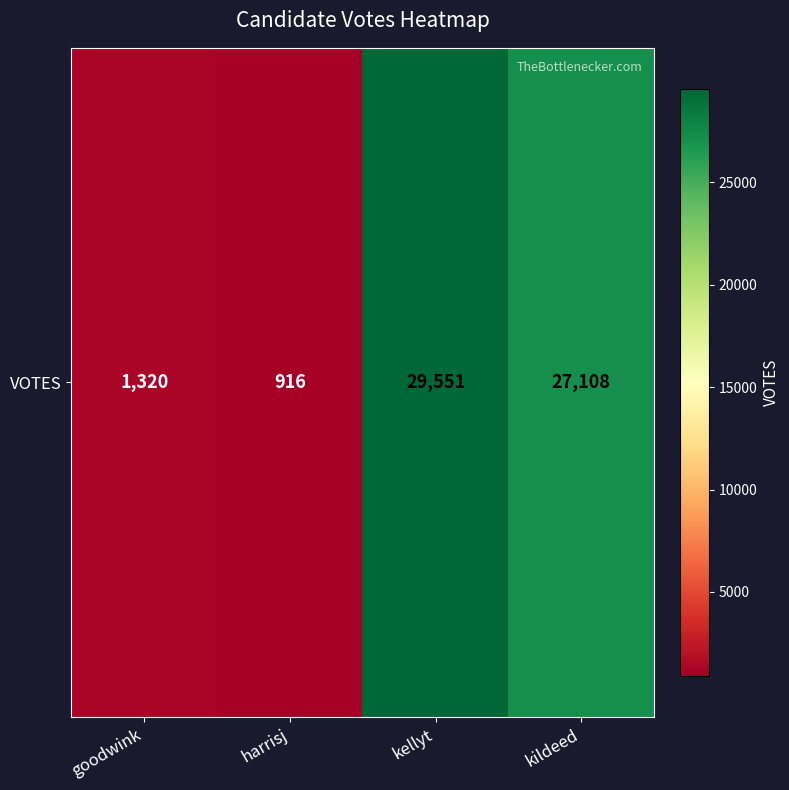

The chart shows a value of 7660 at kellyt. True or false?

False